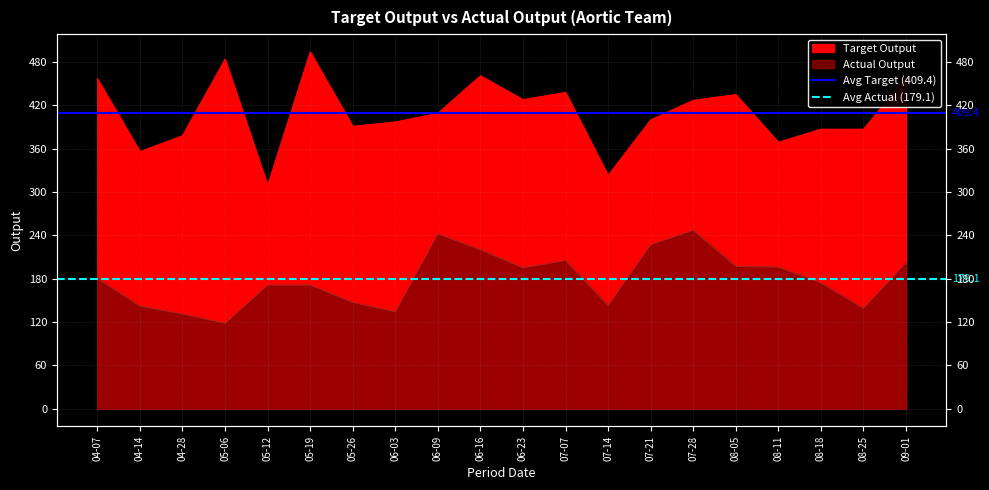

What value does the Avg Target (409.4) series have at 04-07?

409.4